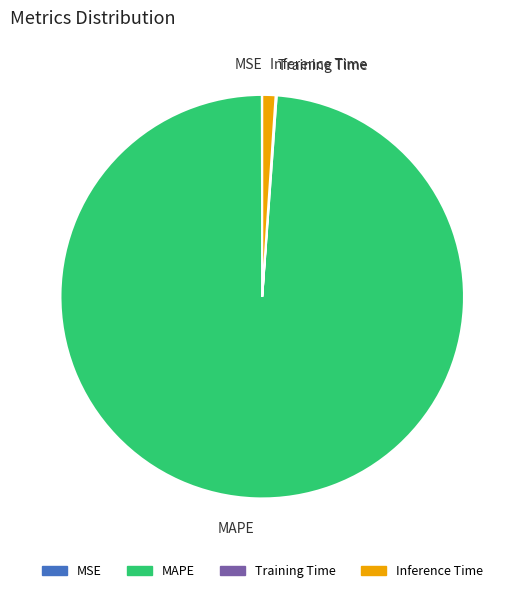

Which slice represents more than half of the pie?

MAPE